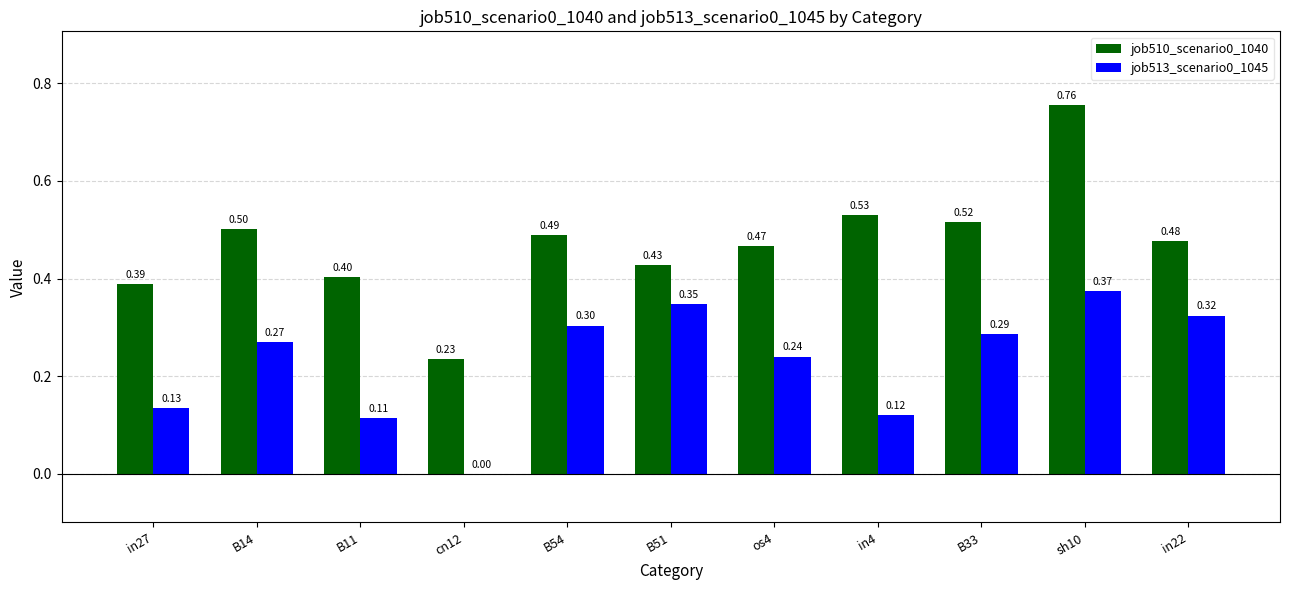

What are all the series names shown in the legend?

job510_scenario0_1040, job513_scenario0_1045